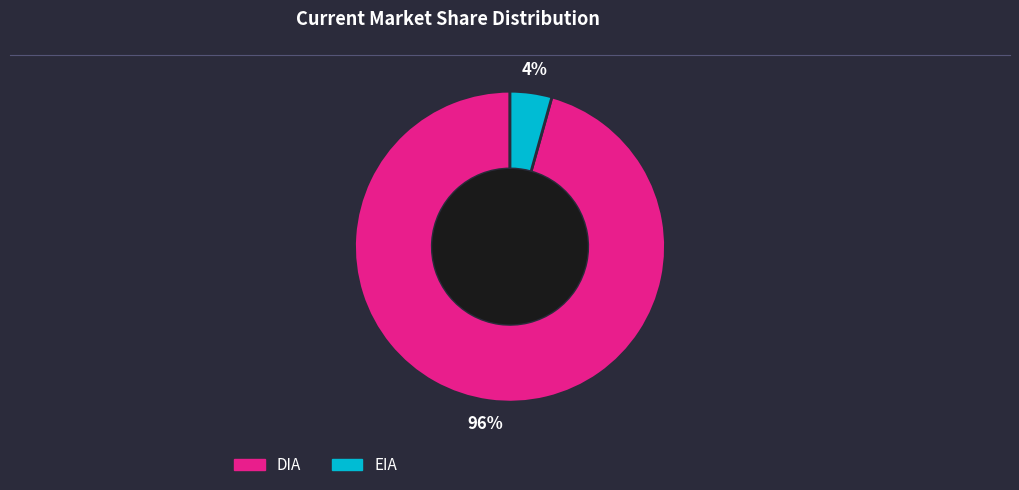

Rank the categories by value from lowest to highest.

EIA, DIA